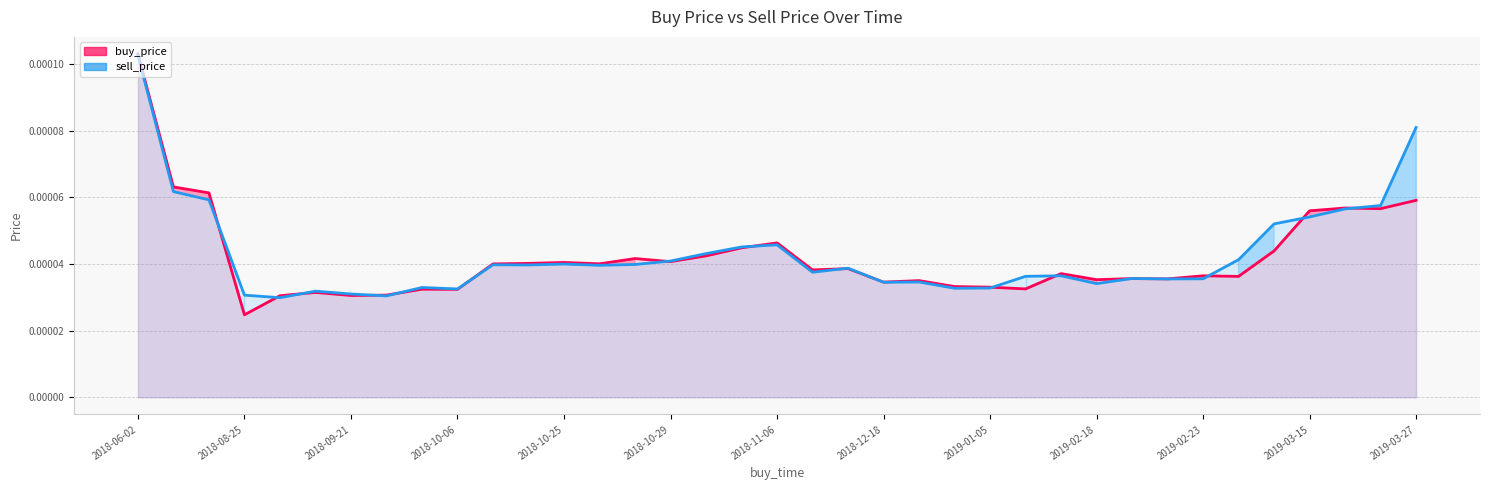

Which series has the largest total across all categories?

sell_price line